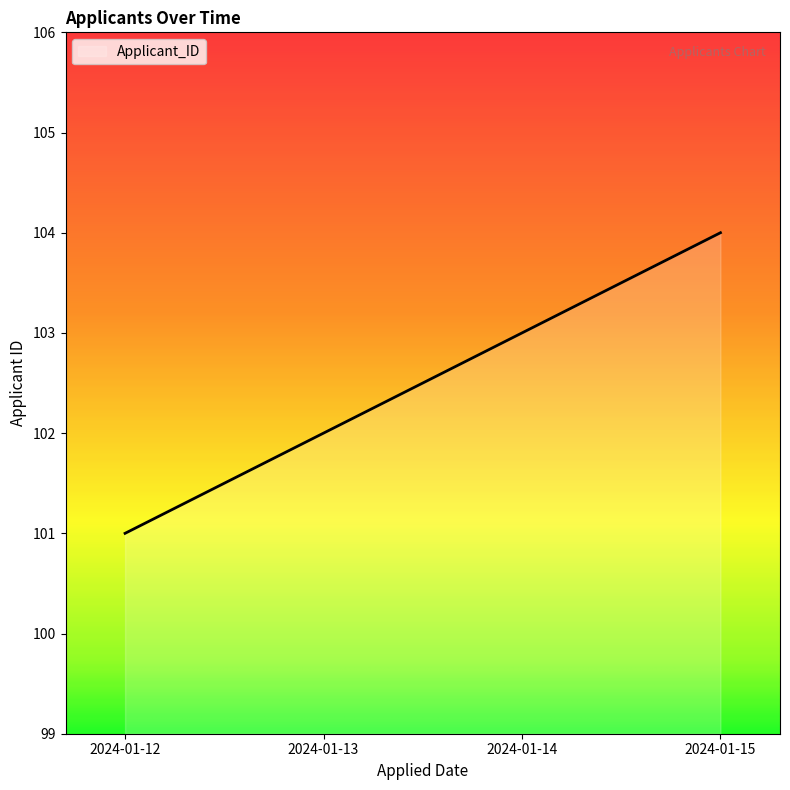

What is the difference between the maximum and second lowest values?

2